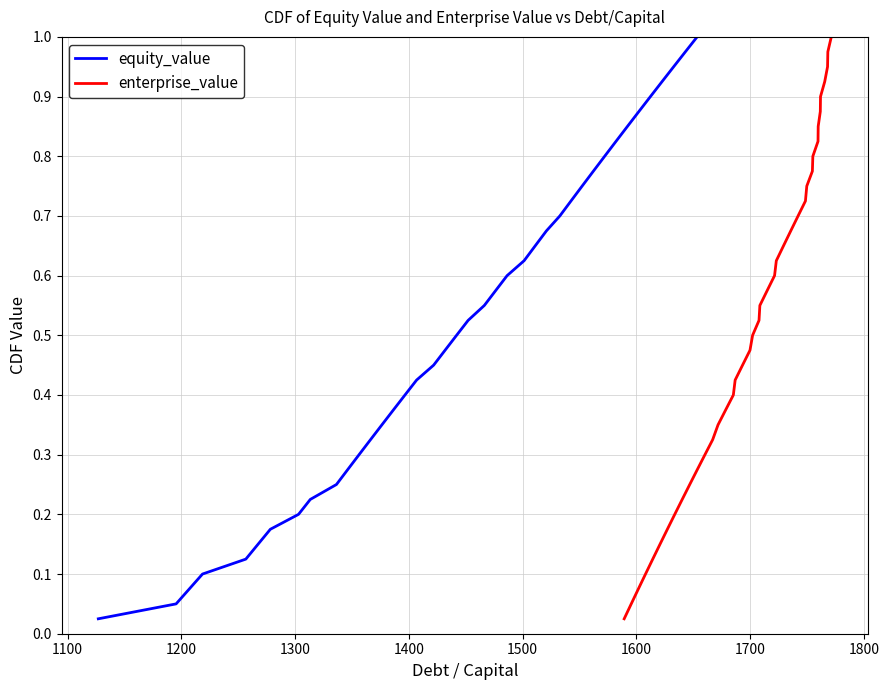

What is the value of the equity_value point at the 27th from the left?

0.7